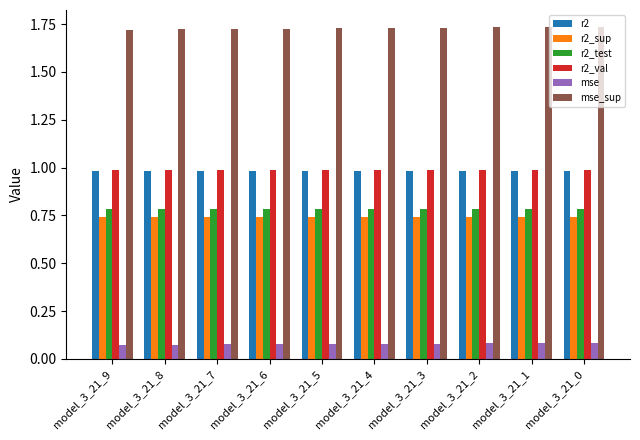

The value of r2_sup at model_3_21_3 is 1.1. True or false?

False